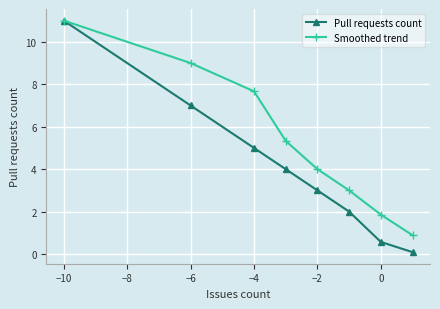

Reading right to left, transcribe all the data shown in this chart.

Pull requests count: 0.1	0.6	2.0	3.0	4.0	5.0	7.0	11.0
Smoothed trend: 0.9	1.9	3.0	4.0	5.3	7.7	9.0	11.0